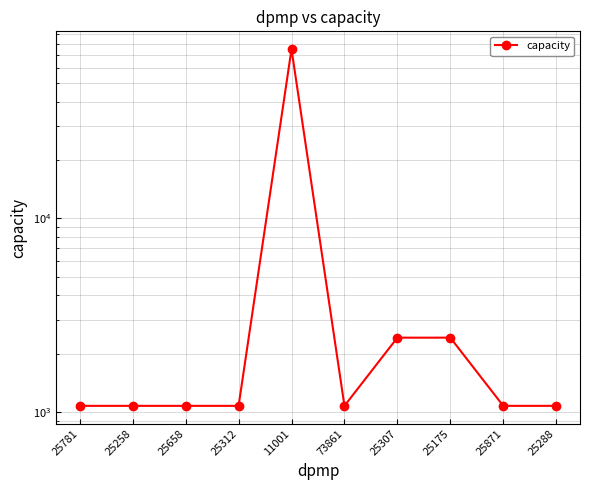

Reading left to right, what are all the values shown in this chart?

25781=1074	25258=1074	25658=1074	25312=1074	11001=74958	73861=1074	25307=2418	25175=2418	25871=1074	25288=1074